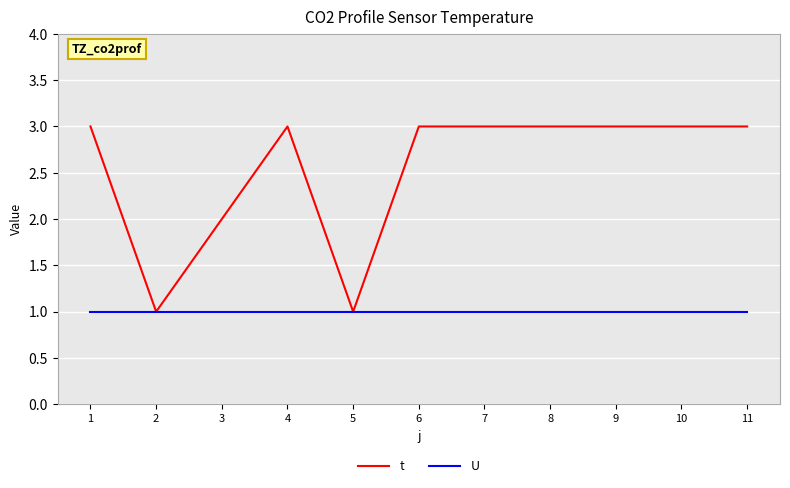

Between 1 and 3, which series saw the biggest shift?

t